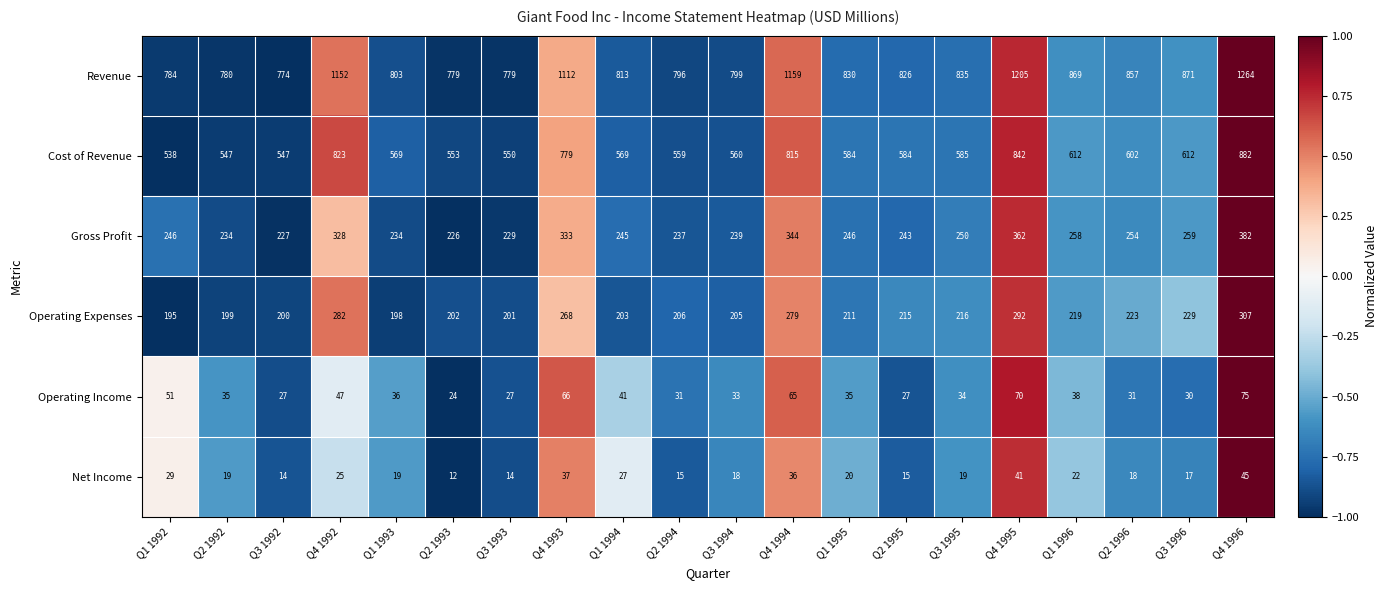

What is the spread (max minus min) of values at Q1 1993?

784